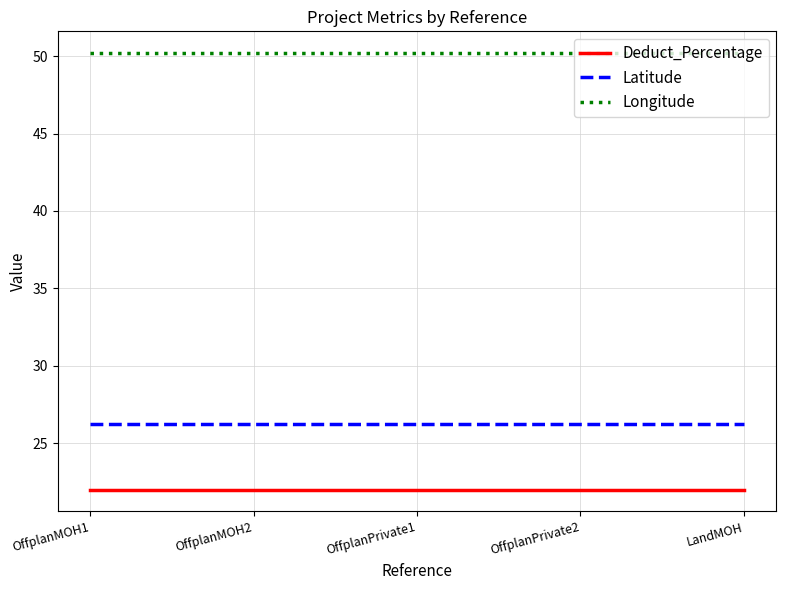

True or false: Latitude and Longitude intersect in this chart.

False